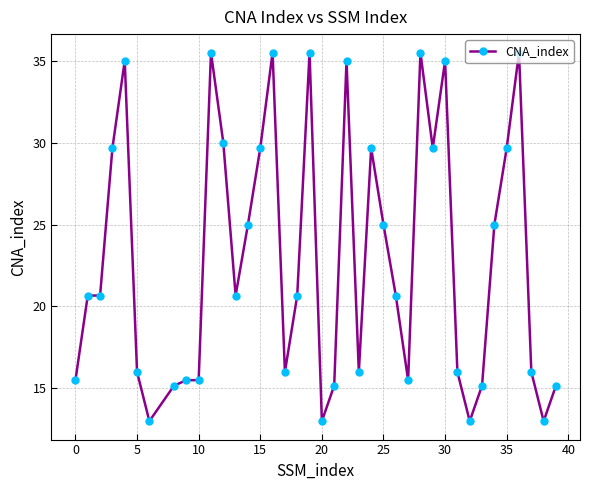

How many data points are less than 20?

17